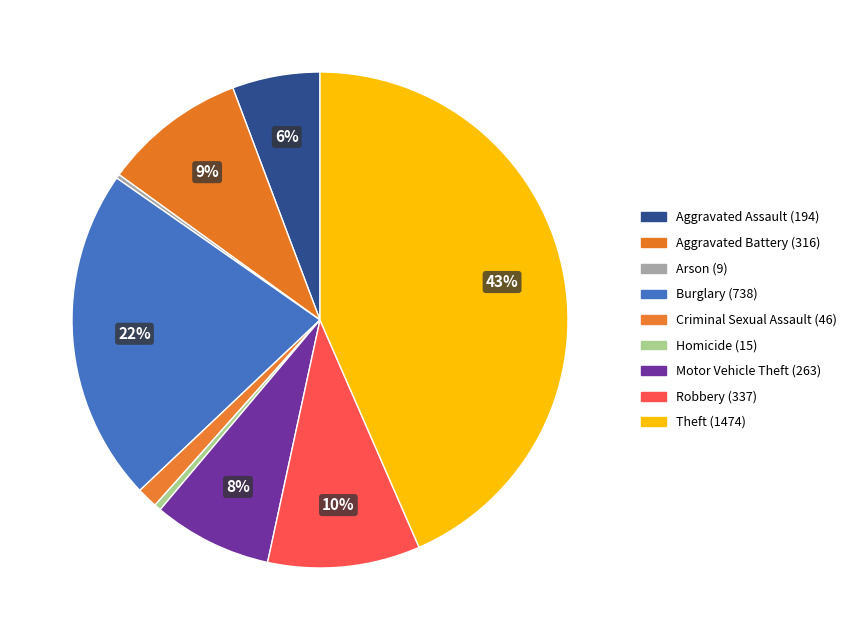

To the nearest percent, what is the combined percentage of Aggravated Assault (194) and Aggravated Battery (316)?

15%